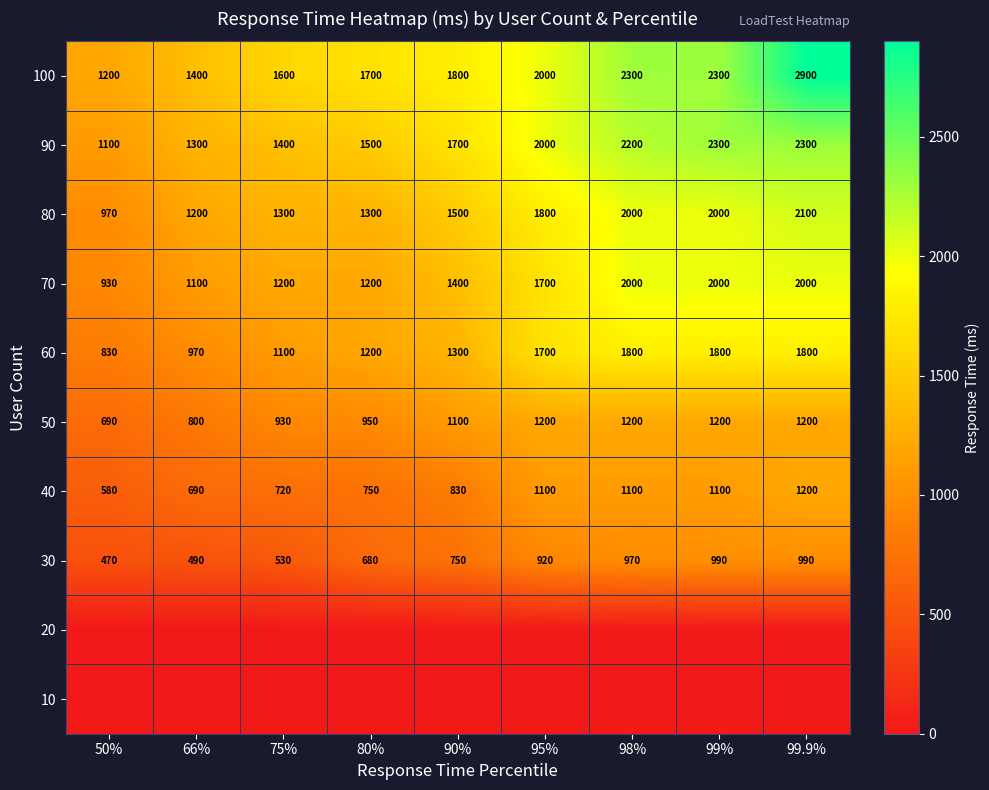

What is the highest value of the 60 series?

1800